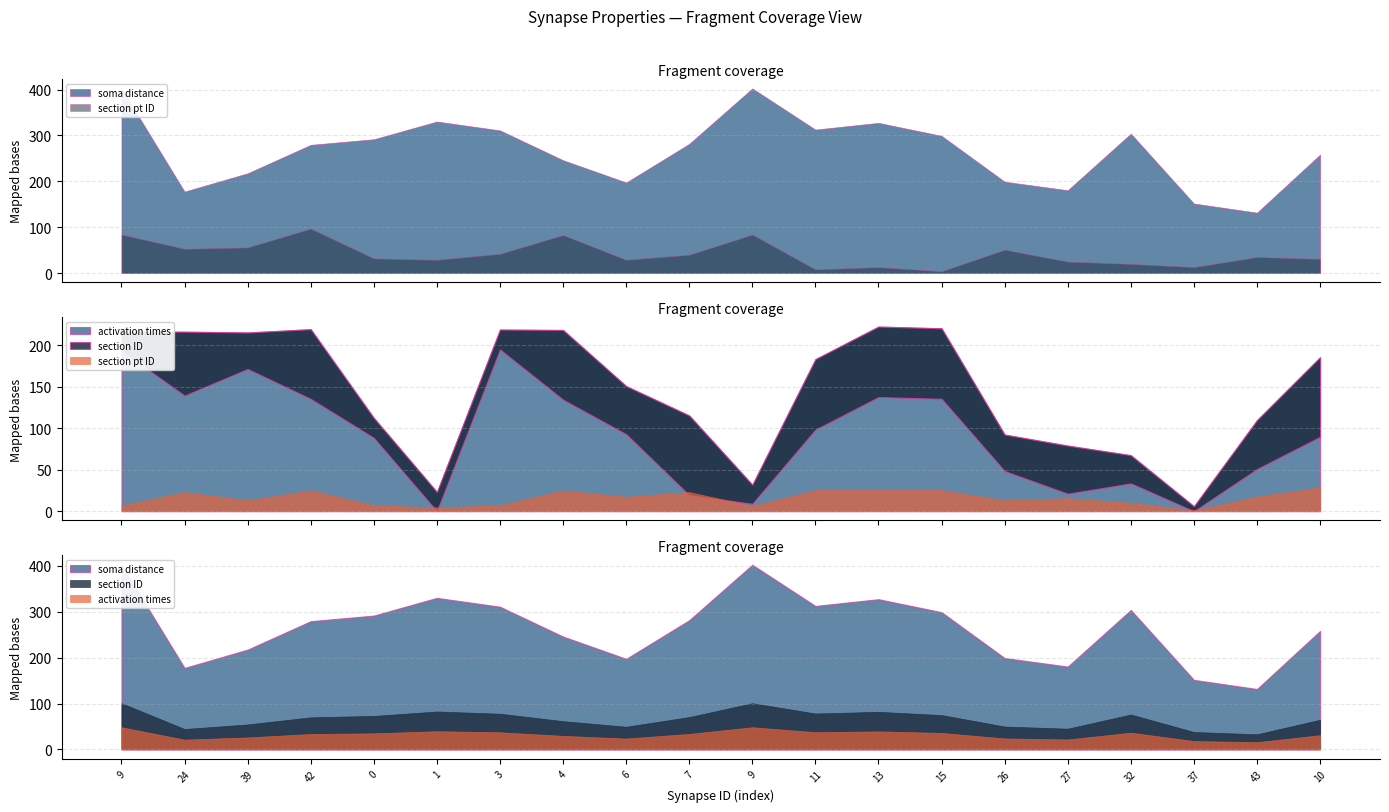

Where is soma distance nearest to the value 267?

10